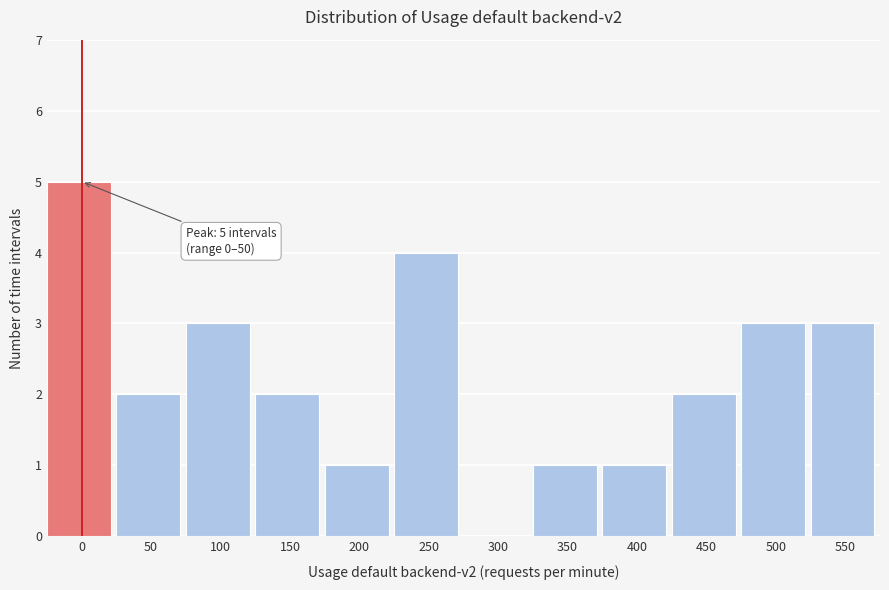

Reading left to right, what are all the values shown in this chart?

0=5	50=2	100=3	150=2	200=1	250=4	300=0	350=1	400=1	450=2	500=3	550=3